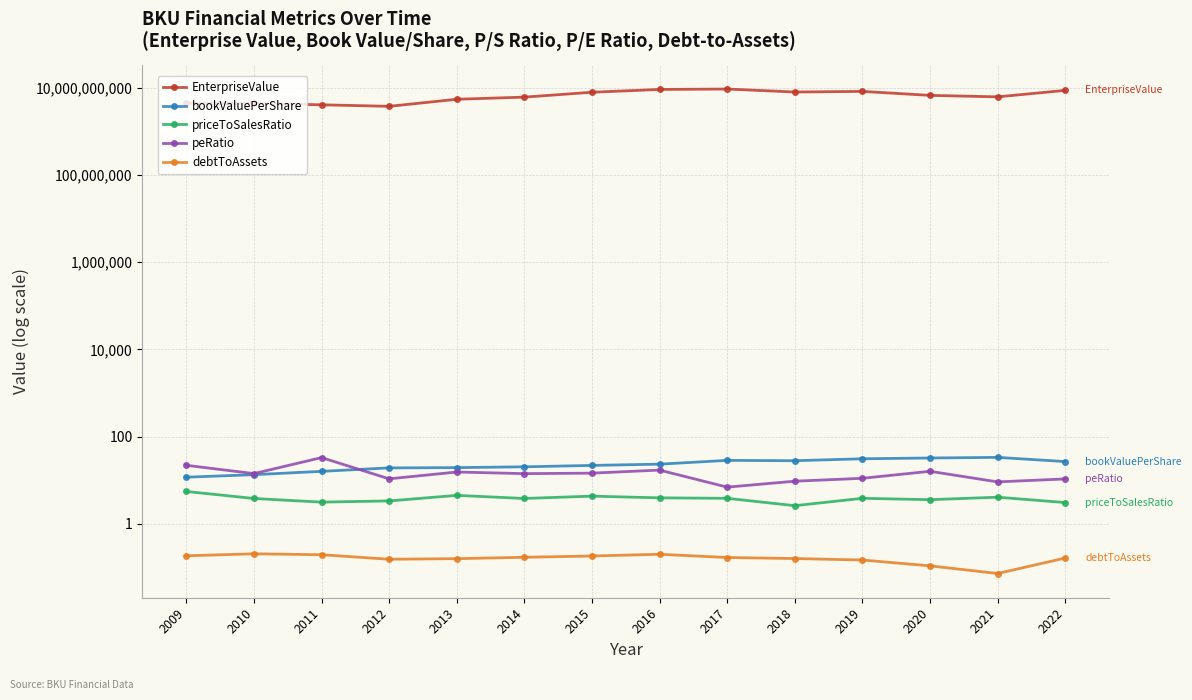

True or false: debtToAssets and EnterpriseValue cross at least once.

False